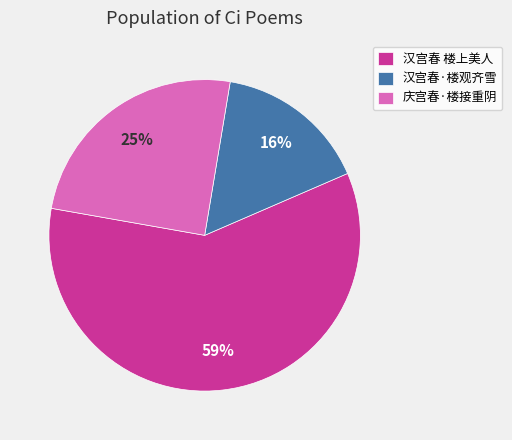

How many segments does this pie chart have?

3